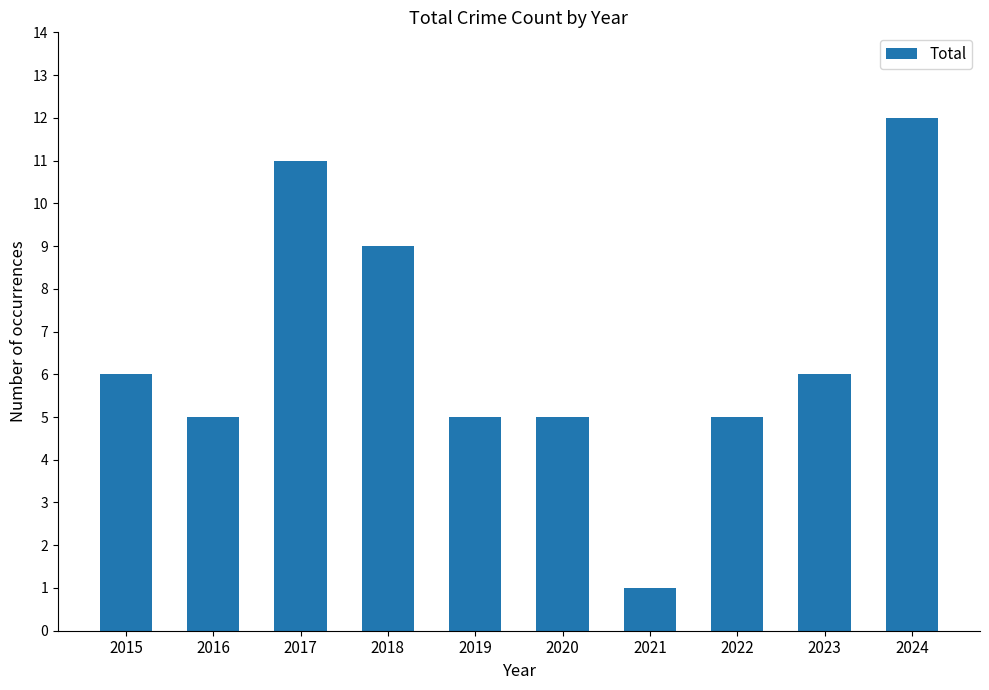

True or false: the data shows 5 at 2016.

True